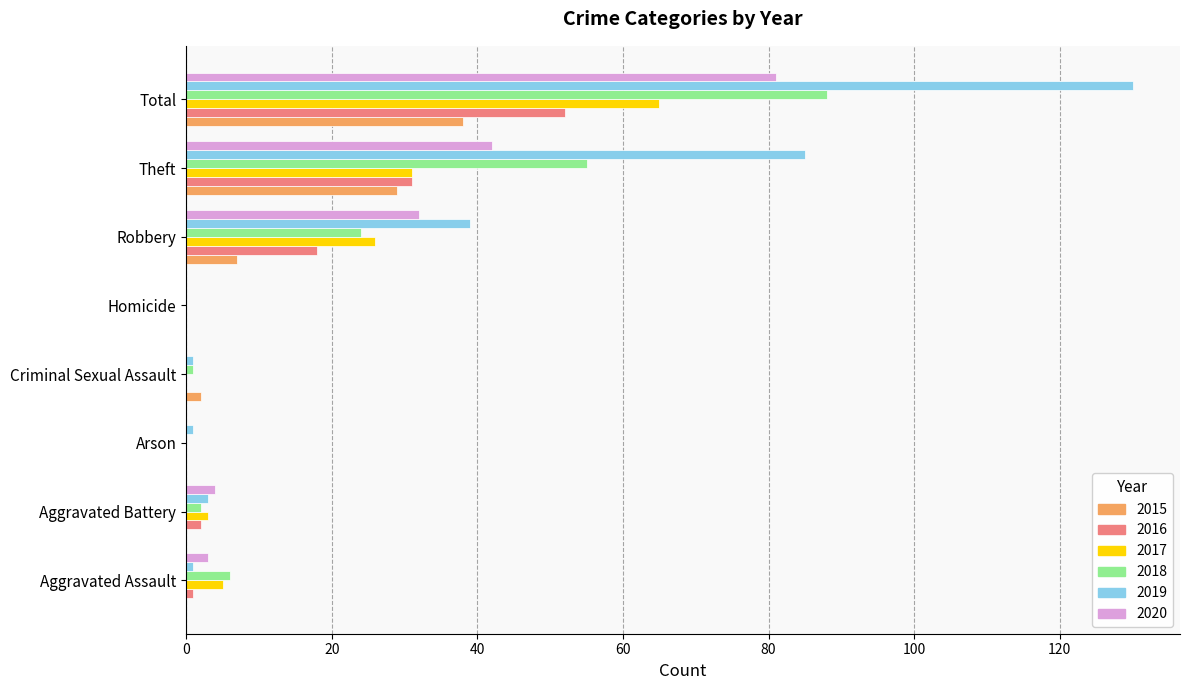

At which category is the sum across all series the highest?

Total